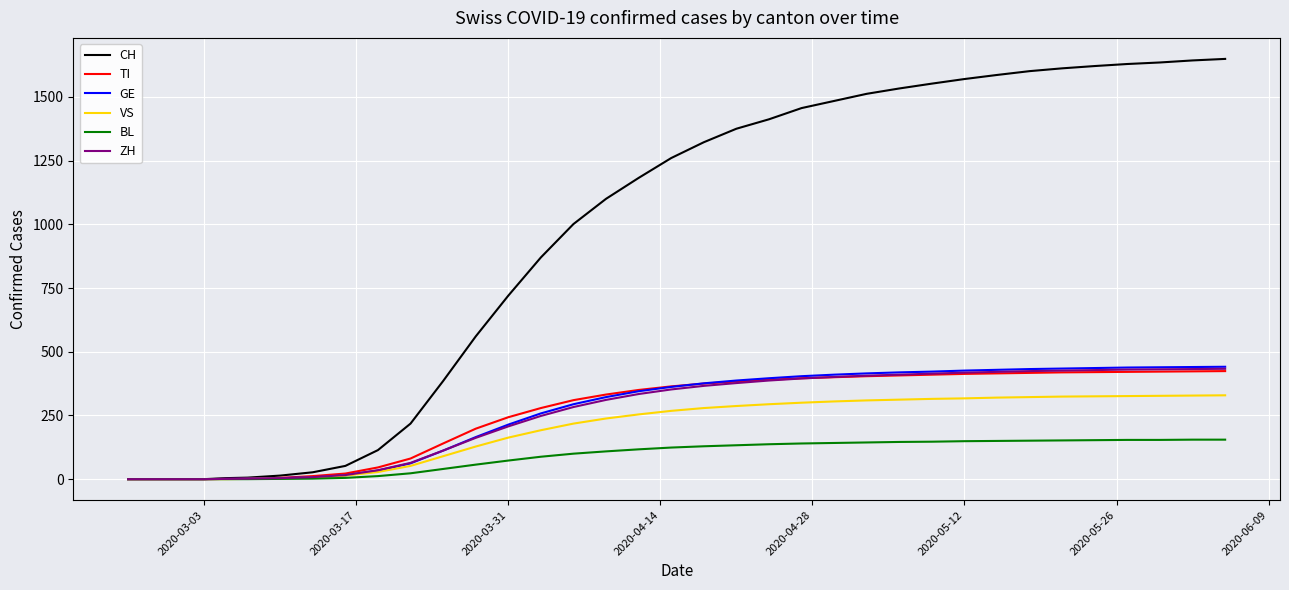

What is the maximum value shown in the chart?

1649